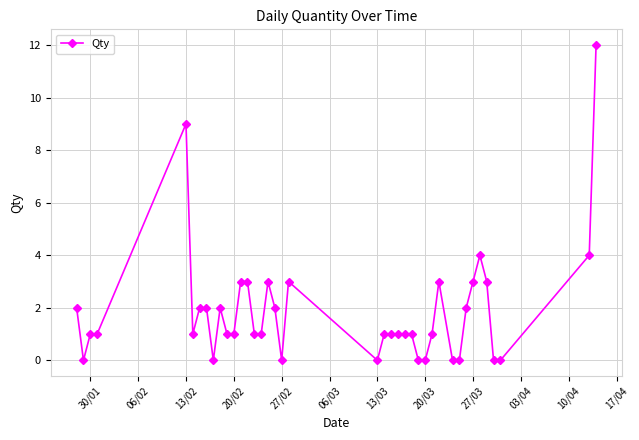

What is the maximum value shown in the chart?

12